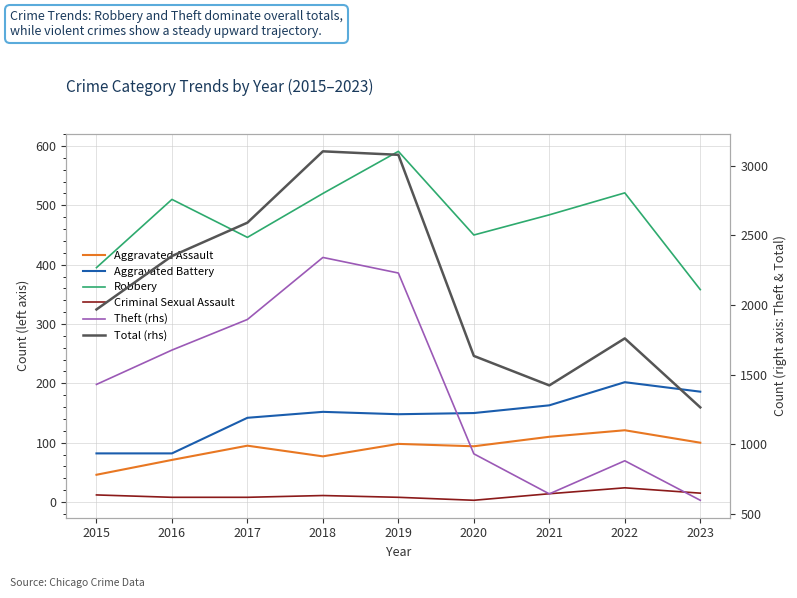

True or false: Aggravated Battery has a value of 82 at 2016.

True